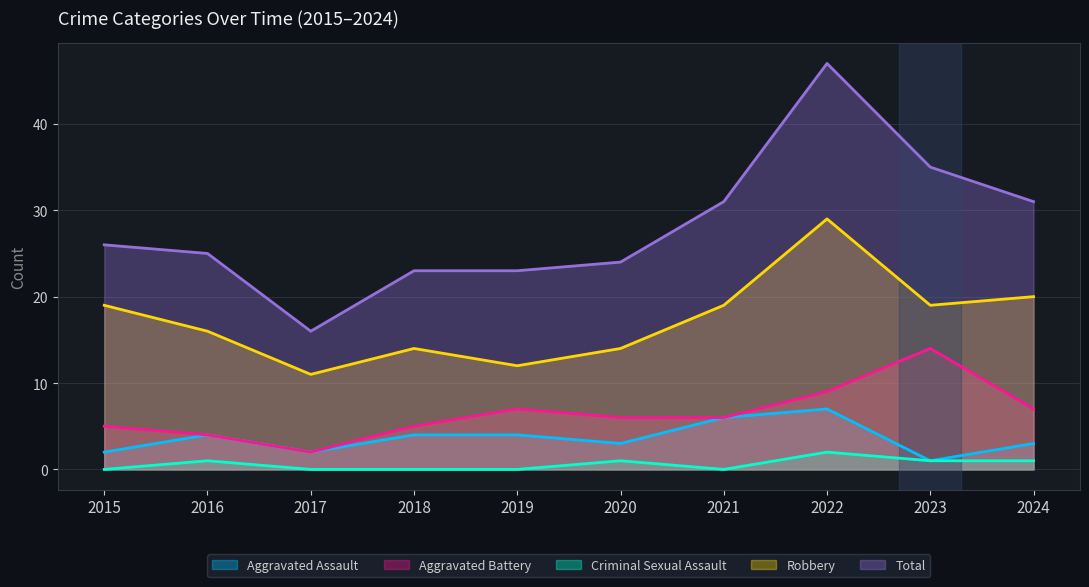

Which series has the largest total across all categories?

Total